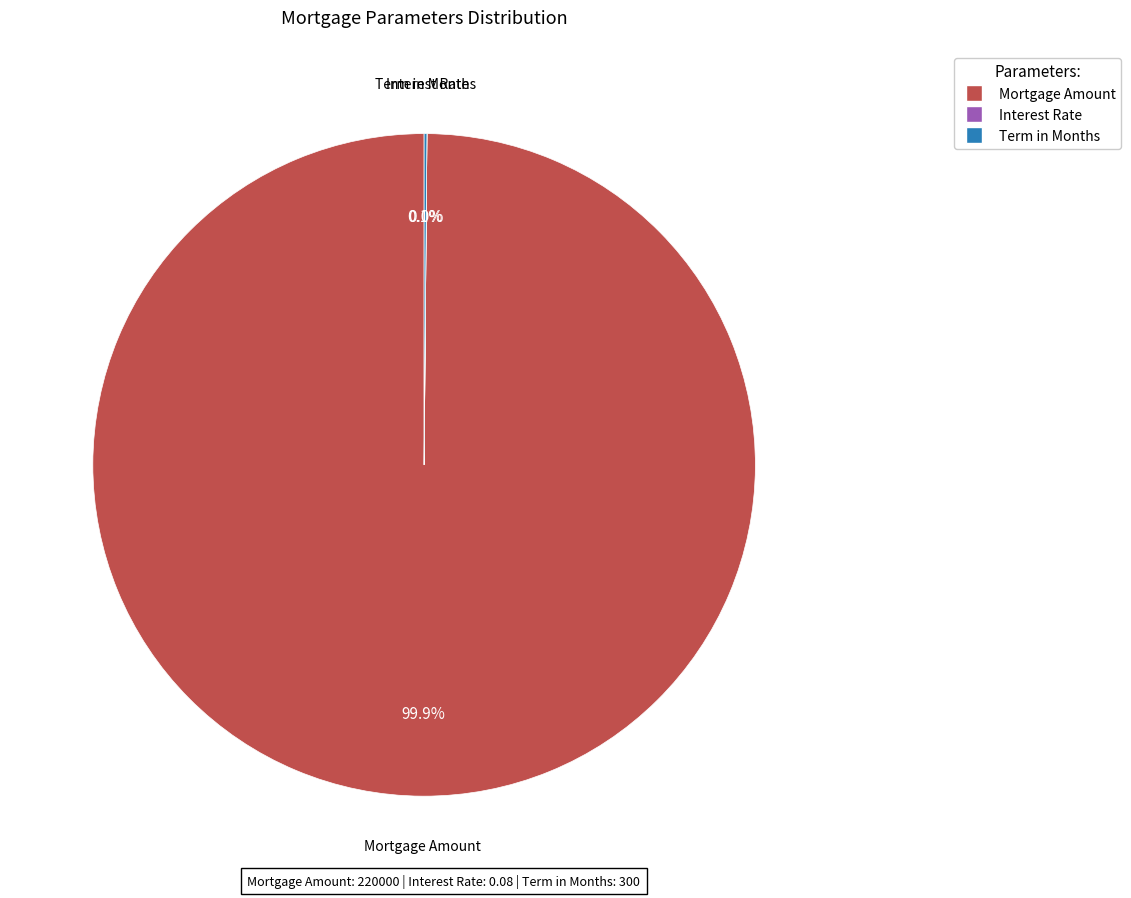

Is there a majority slice in this chart?

Yes